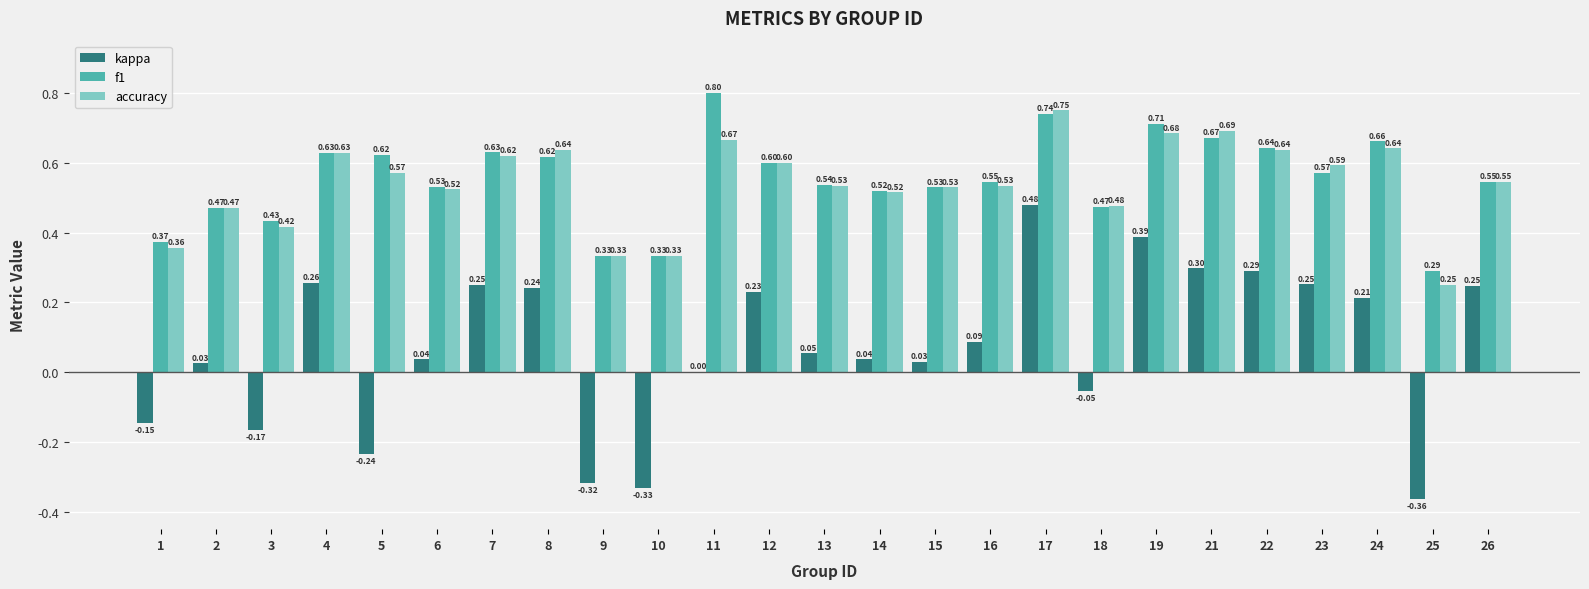

At which category is the sum across all series the highest?

17